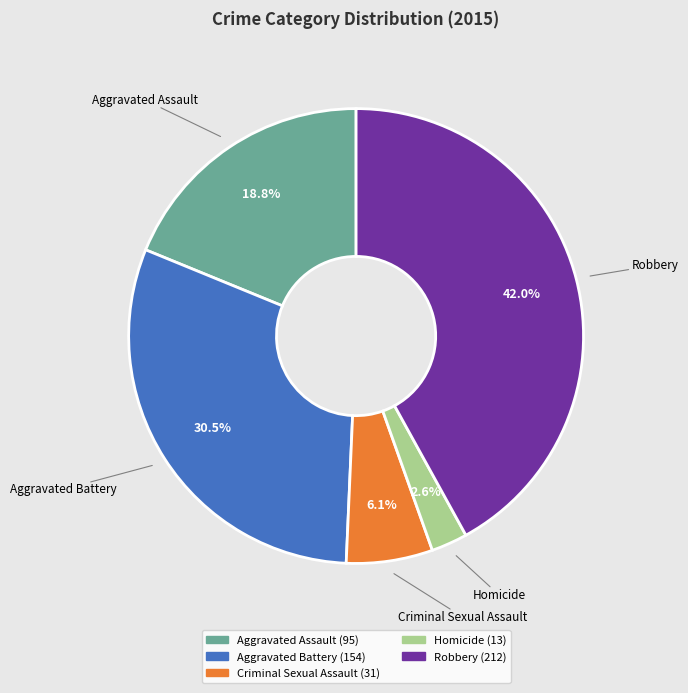

True or false: Homicide accounts for 3% of the total.

True